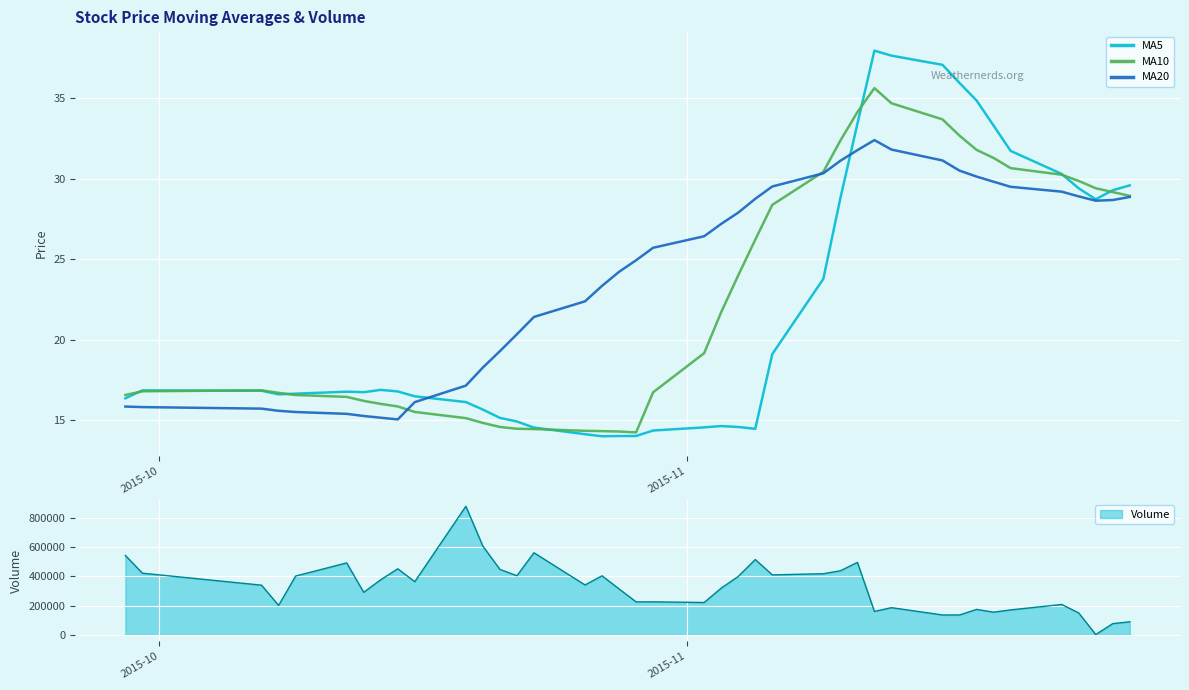

What is the lowest value of the MA5 series?

14.0